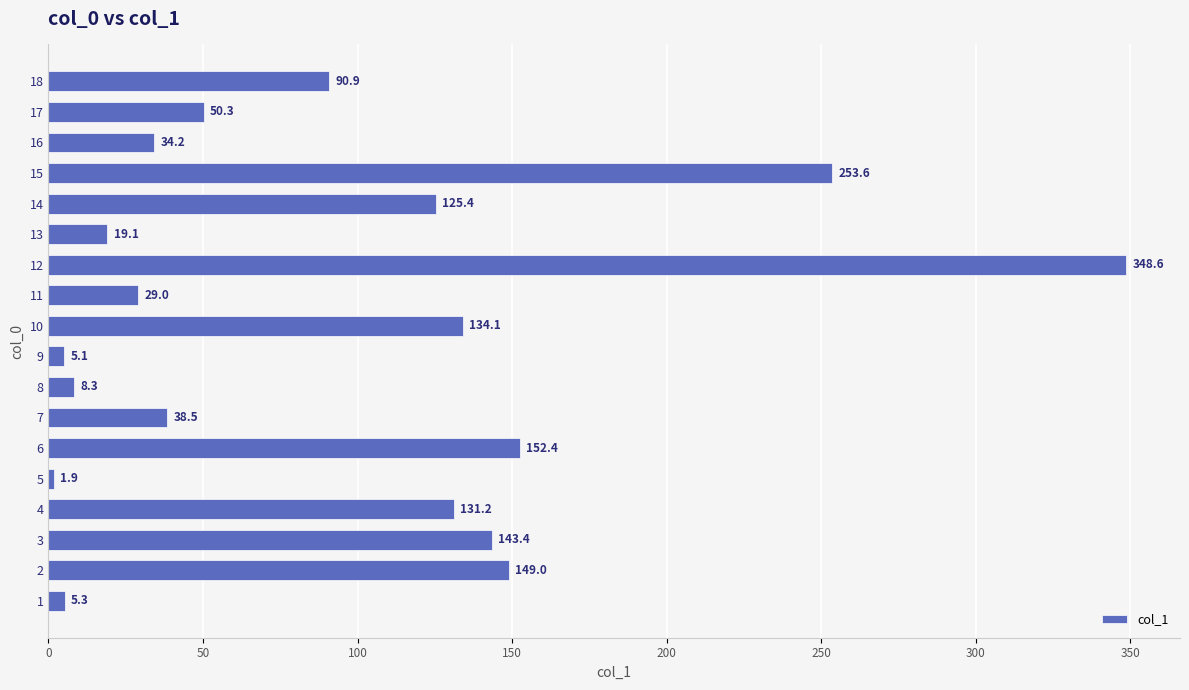

True or false: the data shows 100.3 at 2.

False